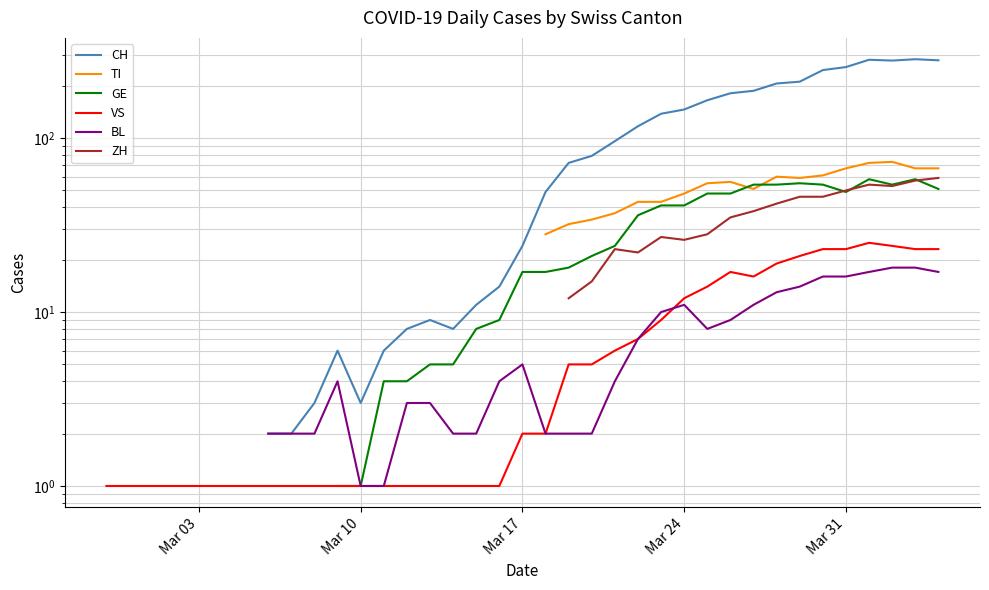

How many interior local peaks does the ZH series have?

3